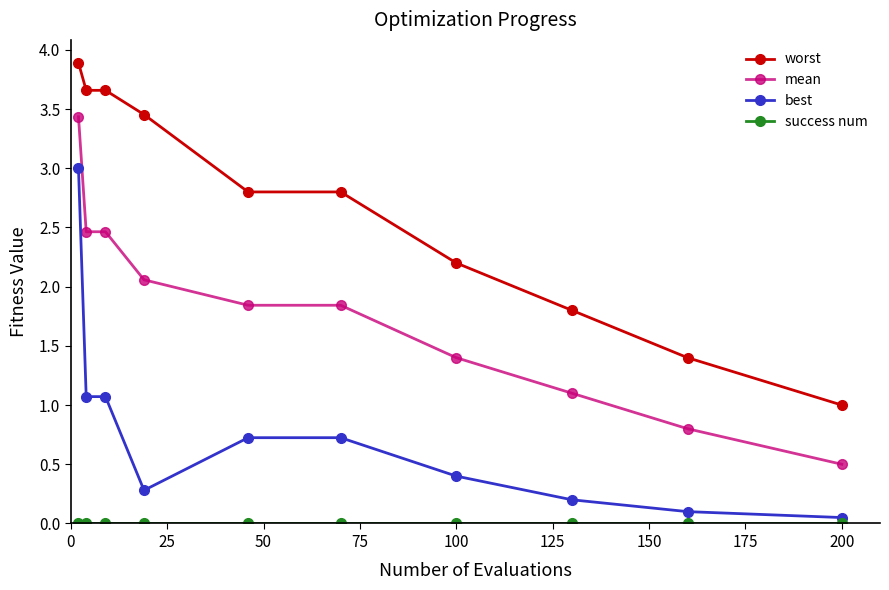

What is the value of the best point at the 7th from the left?

0.4